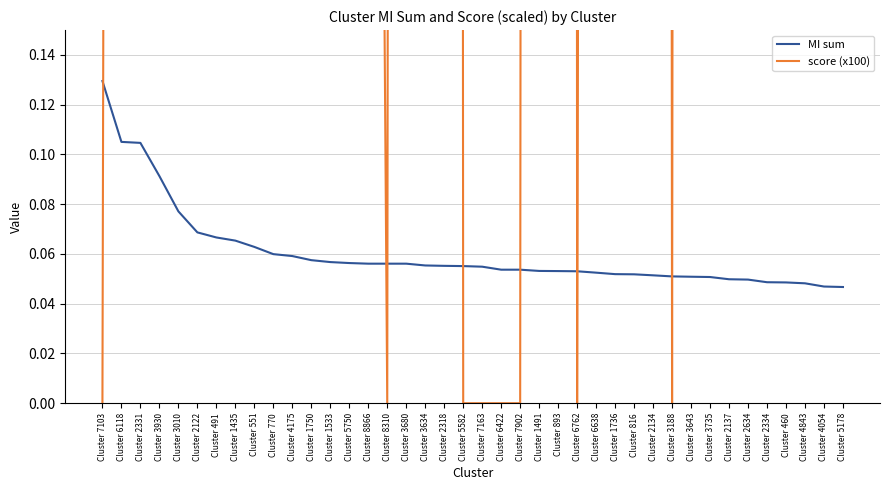

Is it true that MI sum equals 0.0 at Cluster 3188?

False